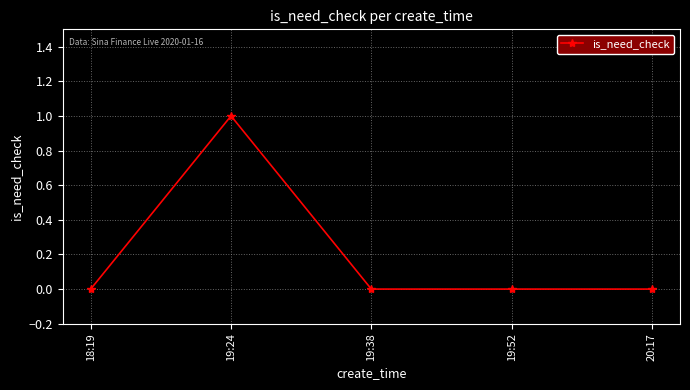

What is the label of the 5th point from the right?

18:19